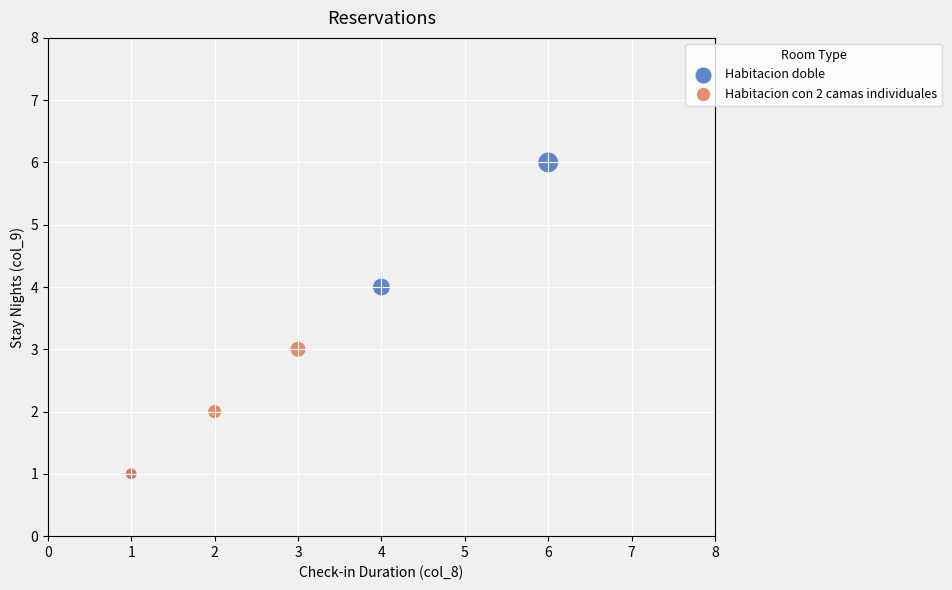

Which series has the widest spread of Y values?

Habitacion doble